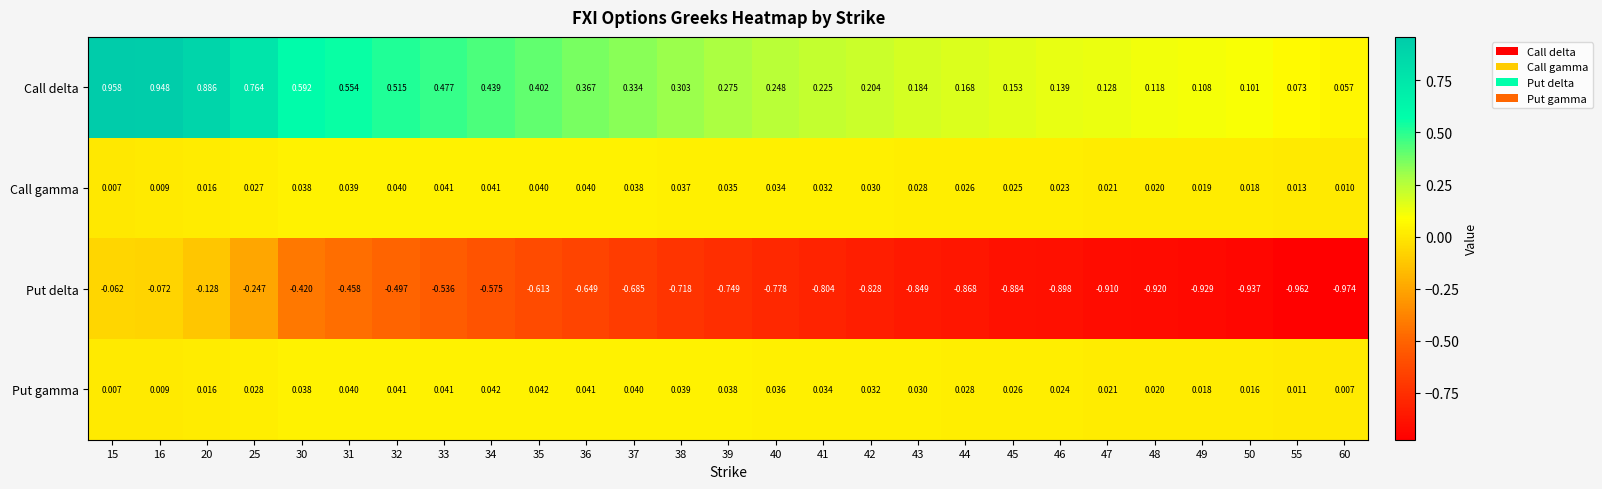

Which series has the largest total across all categories?

Call delta